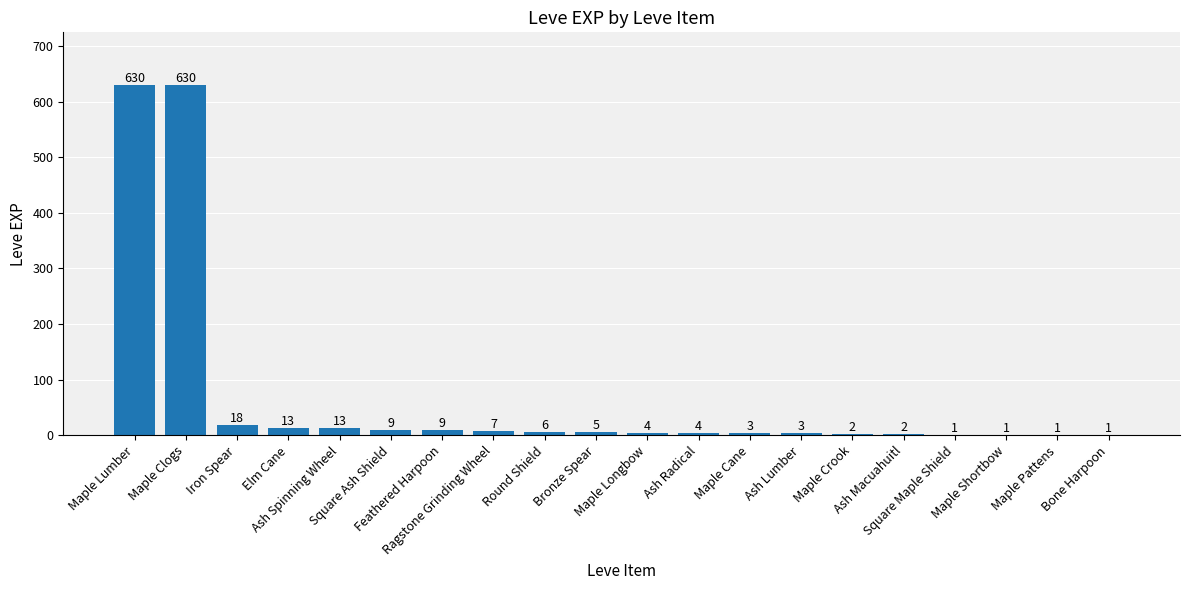

What is the sum of all values?

1362